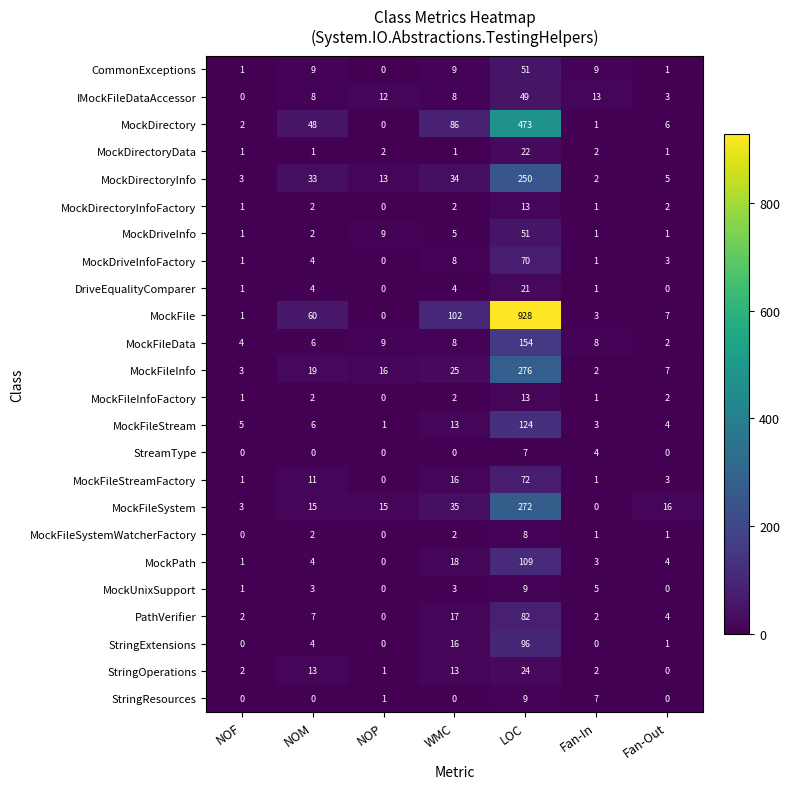

Which series changed the most between NOF and NOM?

MockFile